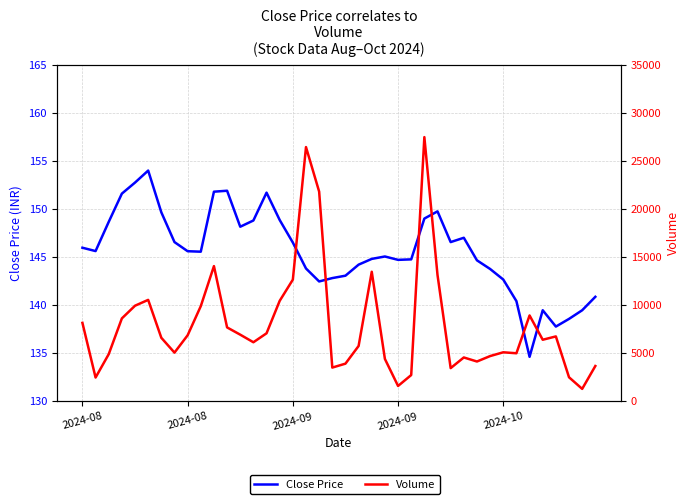

Is this an area chart (filled region under the line)?

No